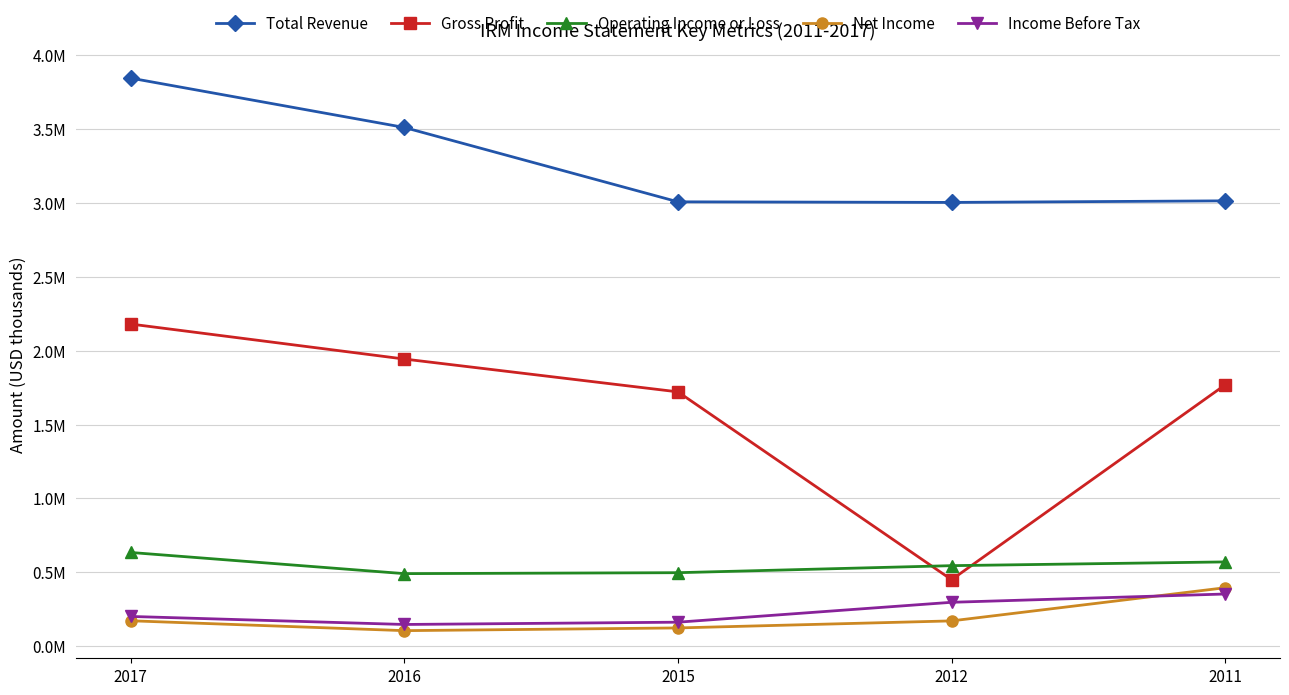

Is this an area chart (filled region under the line)?

No